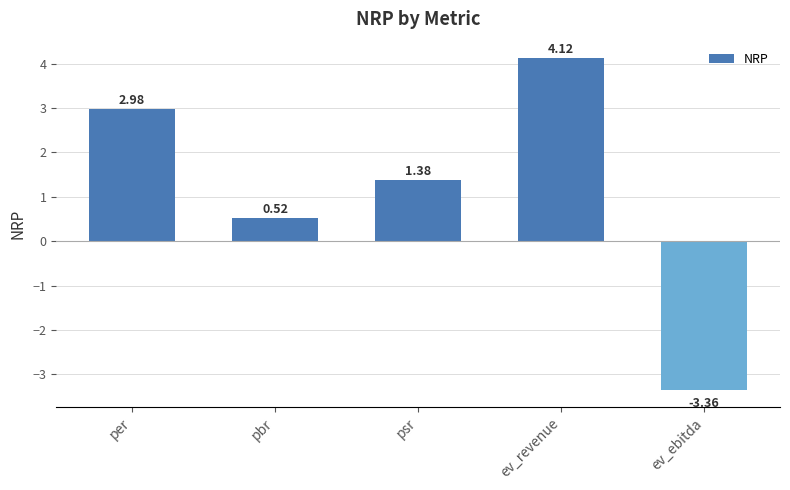

How many values are below zero?

1